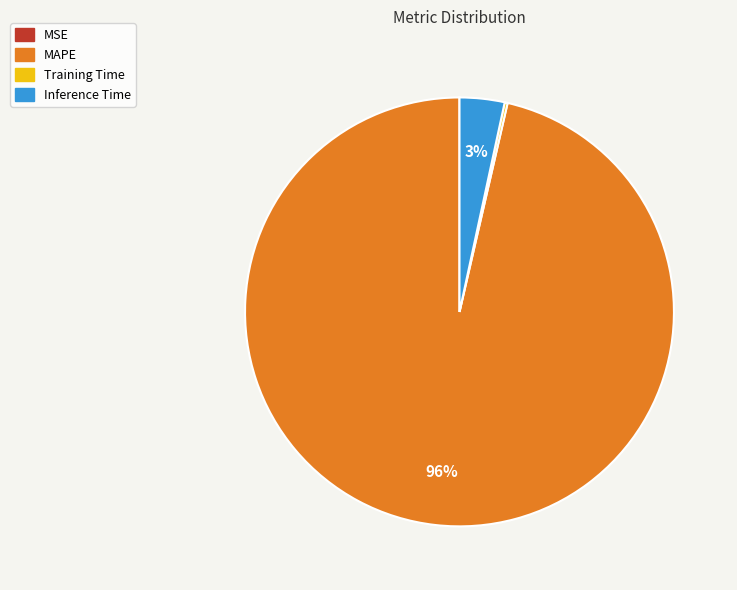

To the nearest percent, what is the average slice percentage?

25%